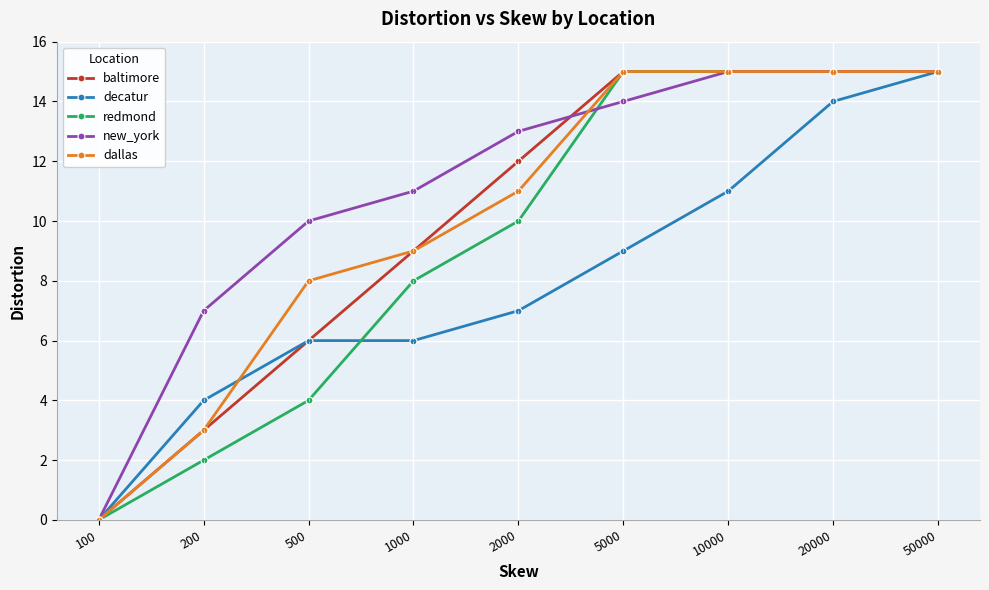

True or false: decatur and redmond cross at least once.

True